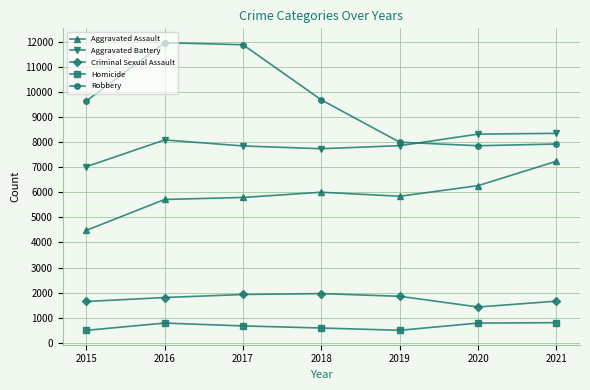

What is the difference between the highest and lowest values at 2017?

11208